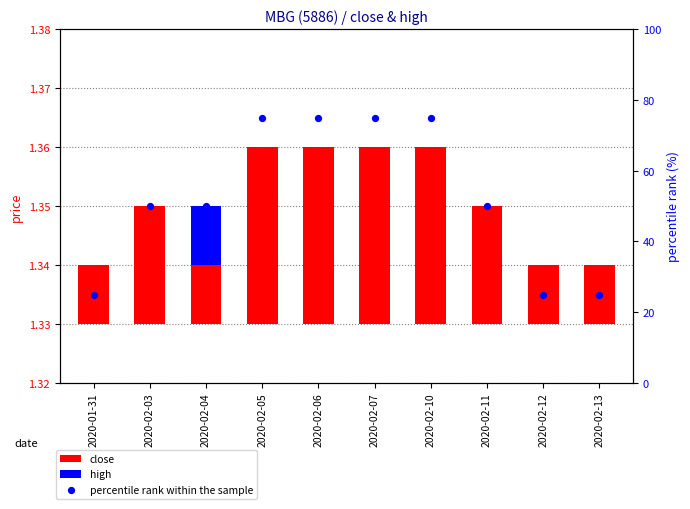

Which series has the largest total across all categories?

percentile rank within the sample